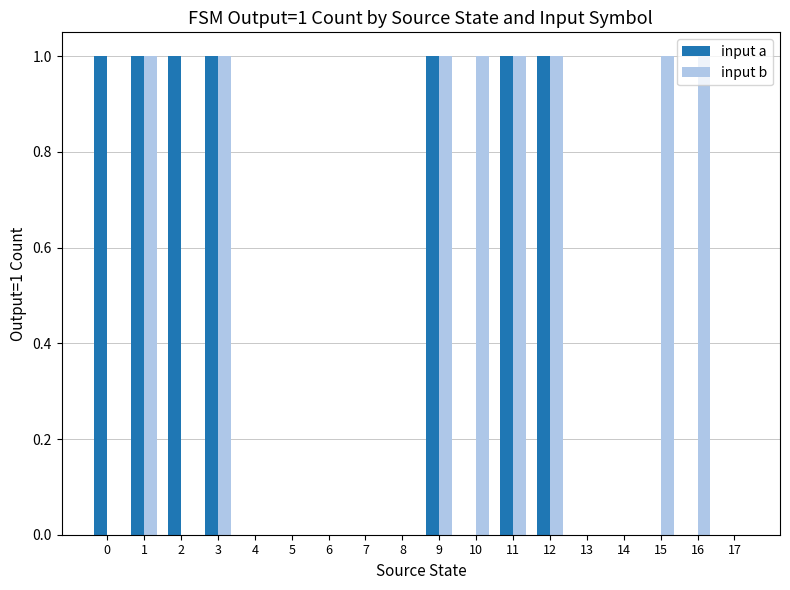

The input a series shows 0 at 17. True or false?

True